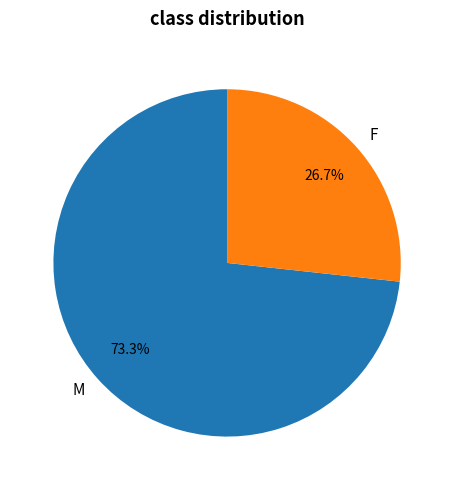

Which slice is the largest?

M